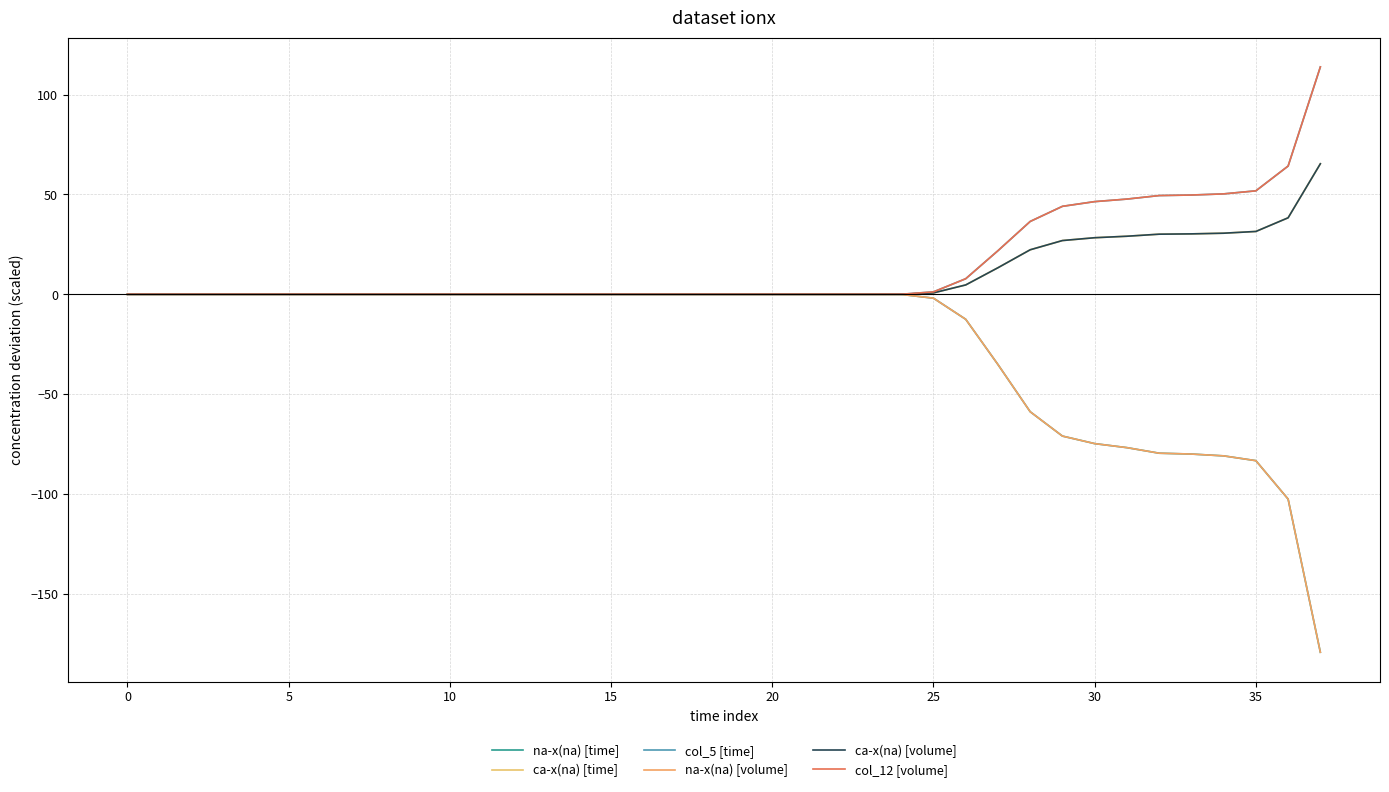

Is this an area chart (filled region under the line)?

No